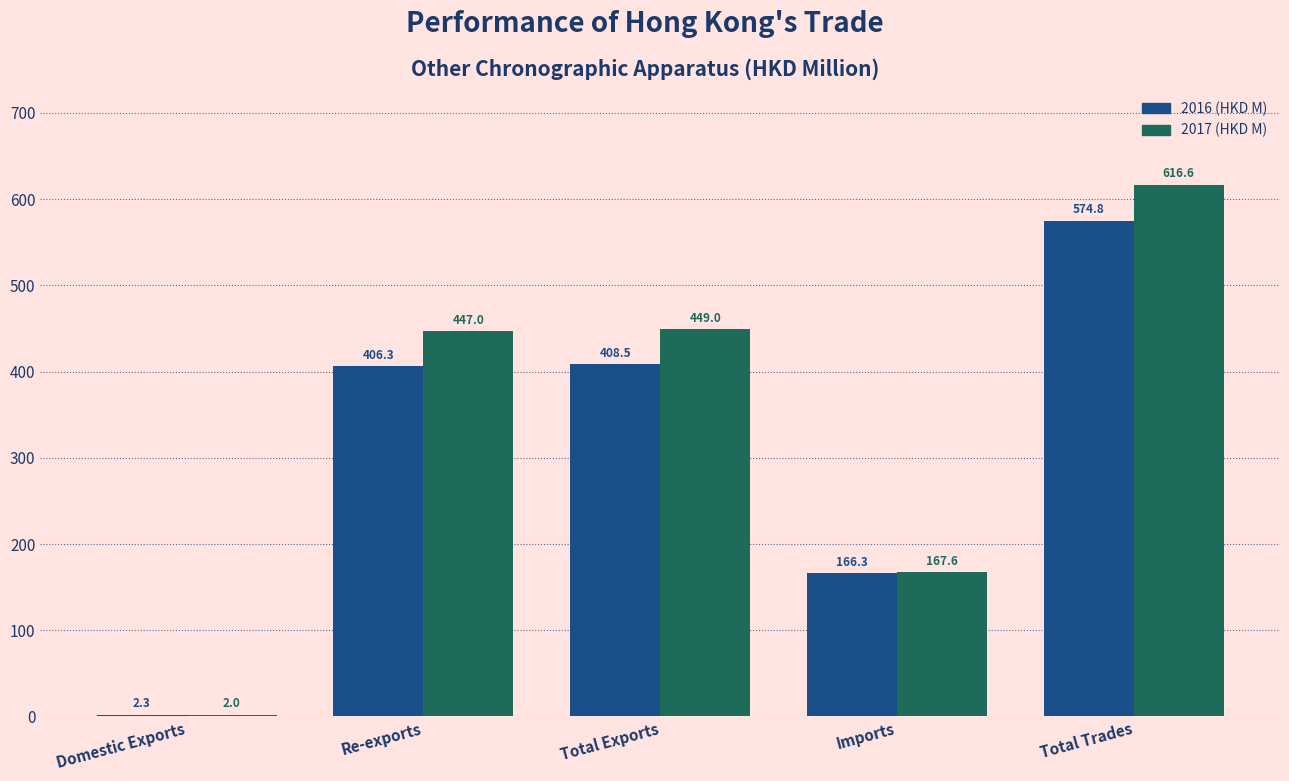

Reading left to right, list all the values displayed in this chart.

2016 (HKD M): 2.3	406.3	408.5	166.3	574.8
2017 (HKD M): 2.0	447.0	449.0	167.6	616.6